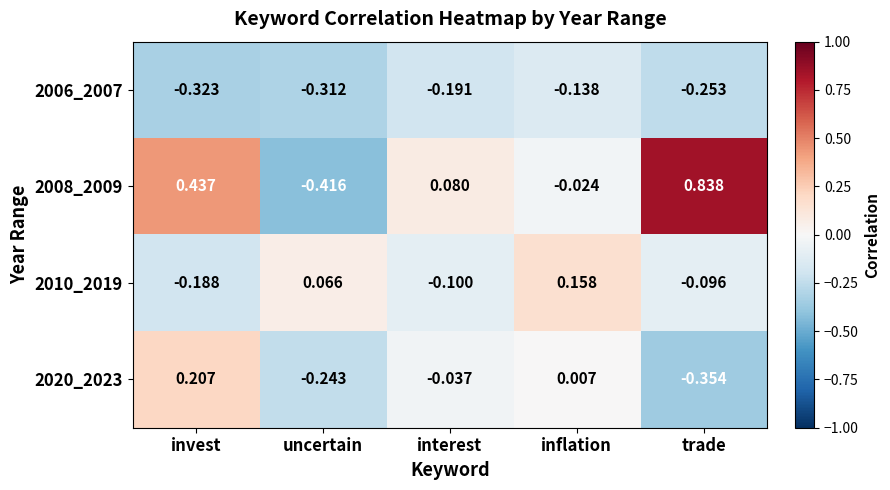

At which category does the chart reach its peak across all series?

trade